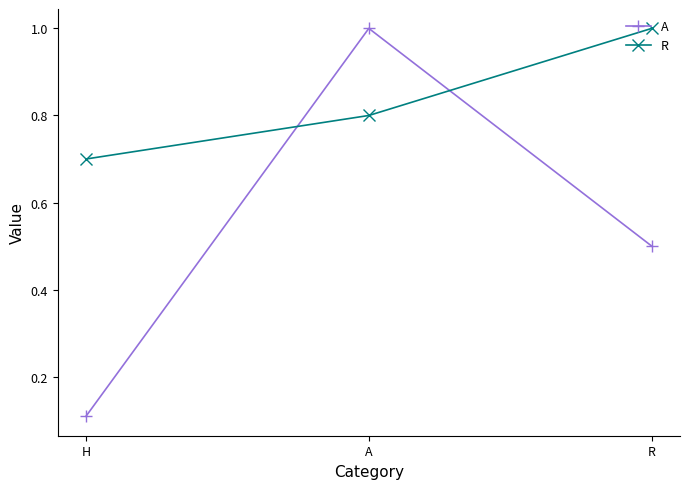

Reading left to right, what are all the values shown in this chart?

A: 0.1	1.0	0.5
R: 0.7	0.8	1.0